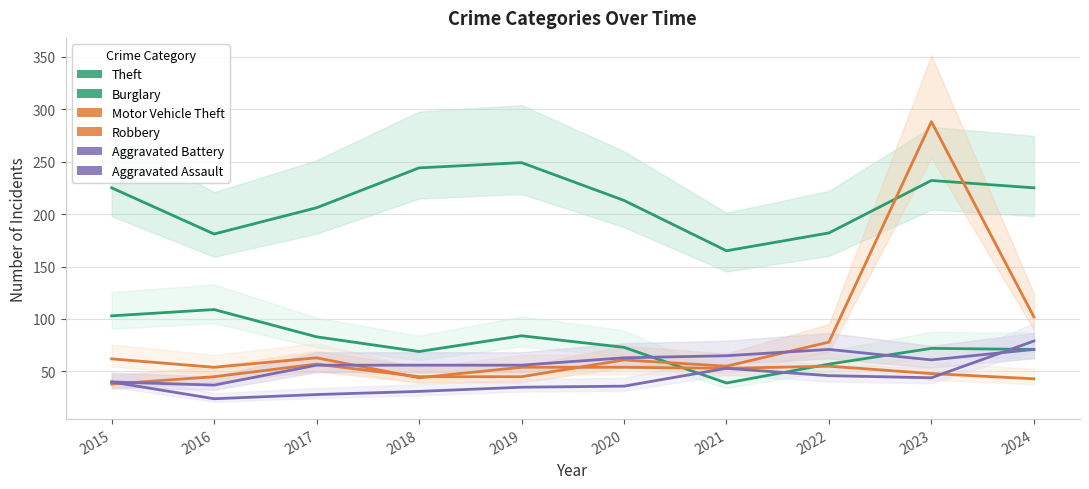

Where is the first local maximum for Robbery?

2017